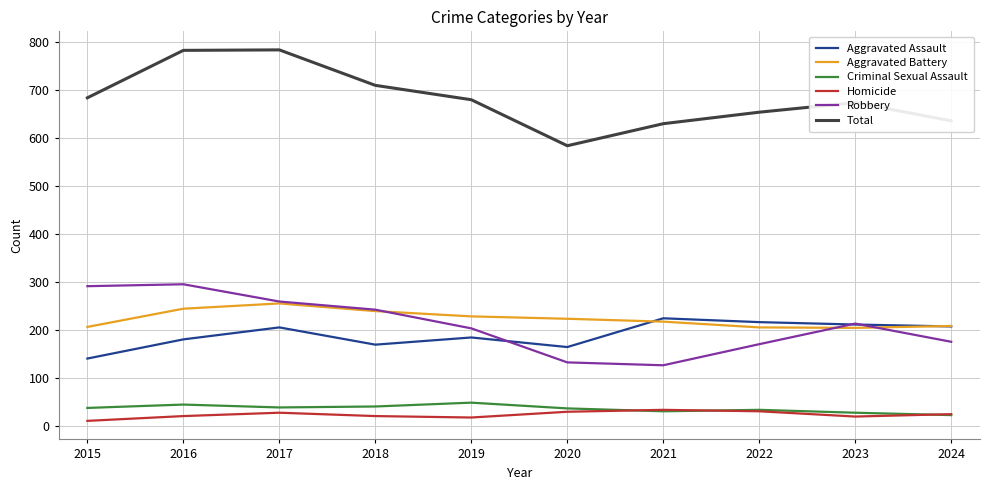

Is it true that Aggravated Battery equals 223 at 2020?

True